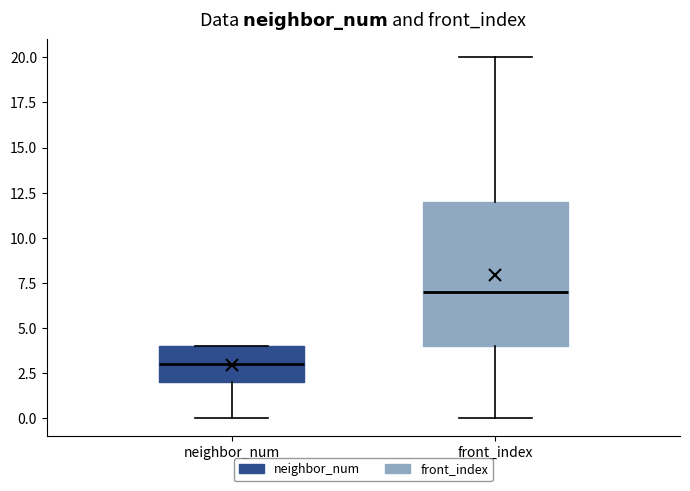

Comparing the boxes themselves (not the whiskers), which one is the tallest?

front_index